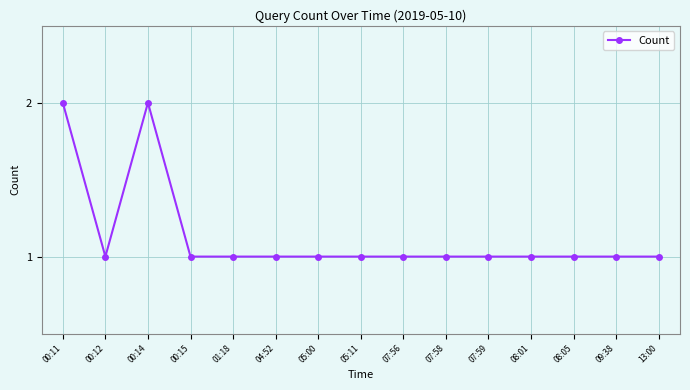

How many values are between 1 and 2?

15